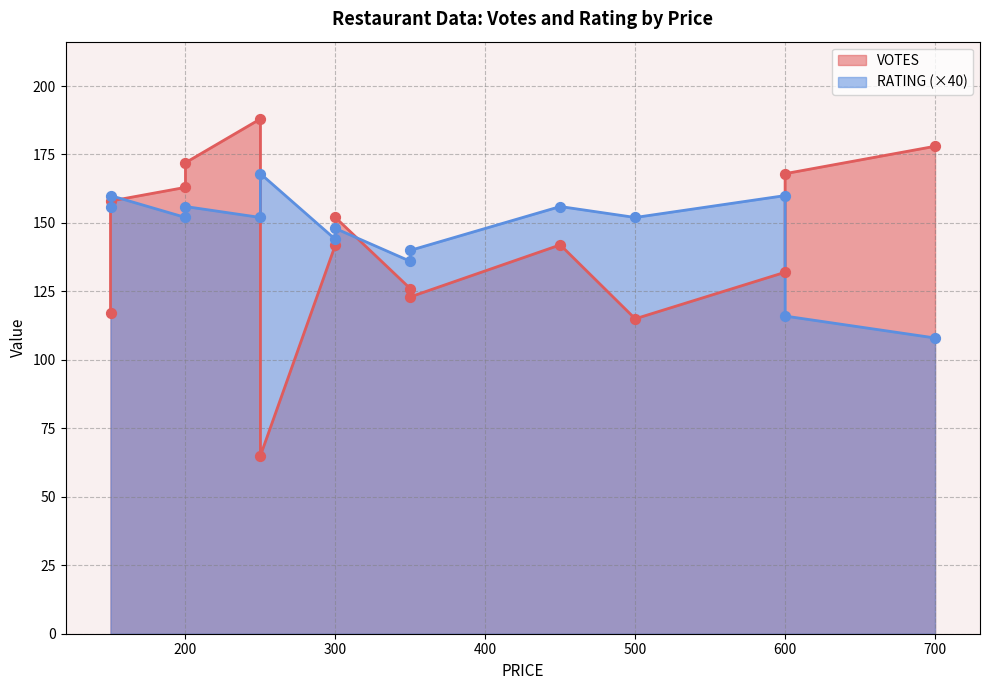

Which series has the largest Y range (max minus min)?

VOTES